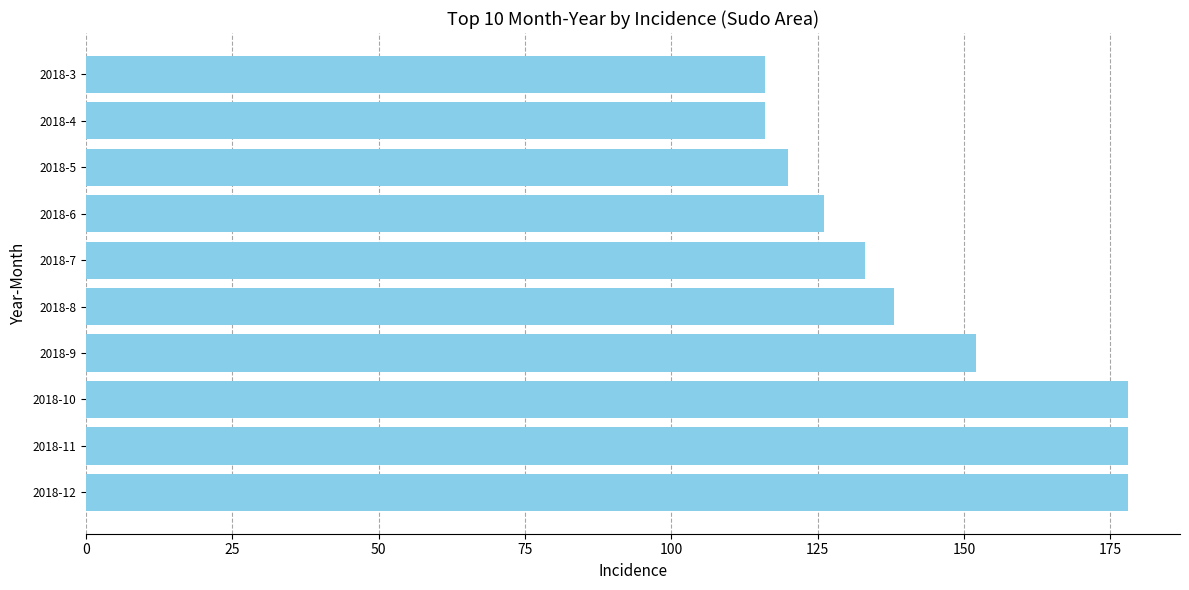

How many bars are there in total?

10